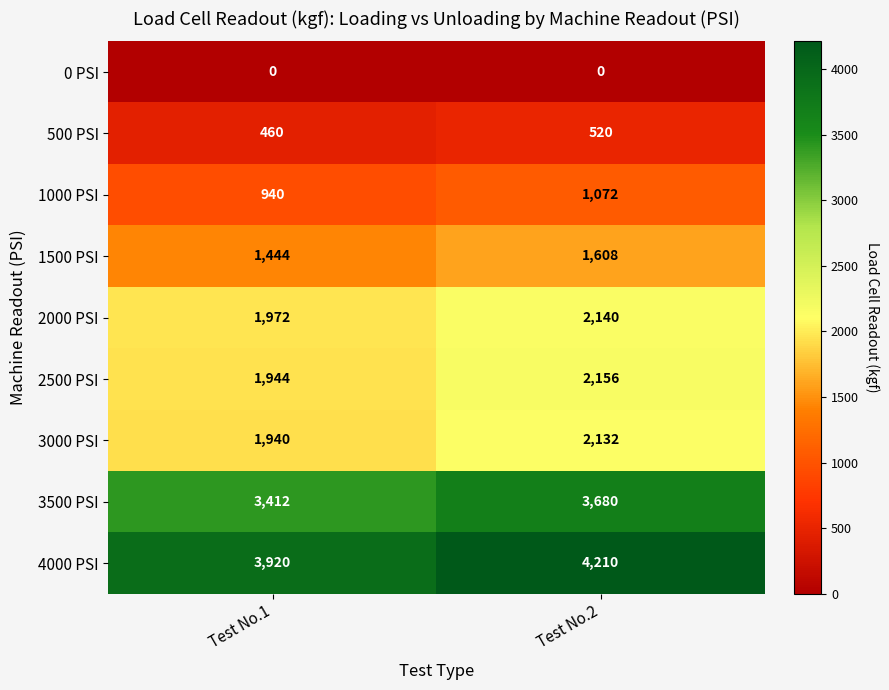

What is the greatest value displayed?

4210